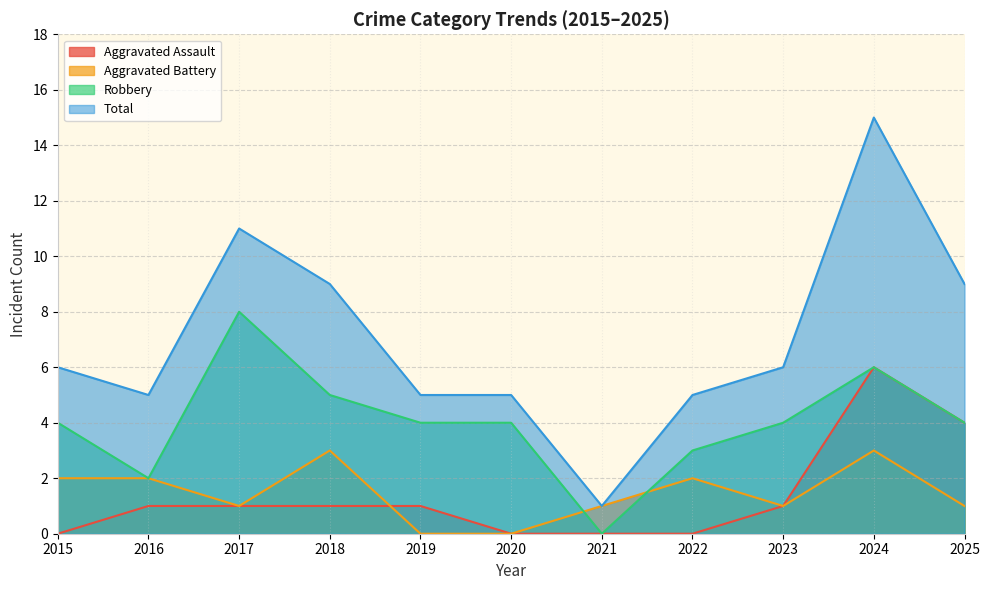

The Robbery series shows 8 at 2017. True or false?

True